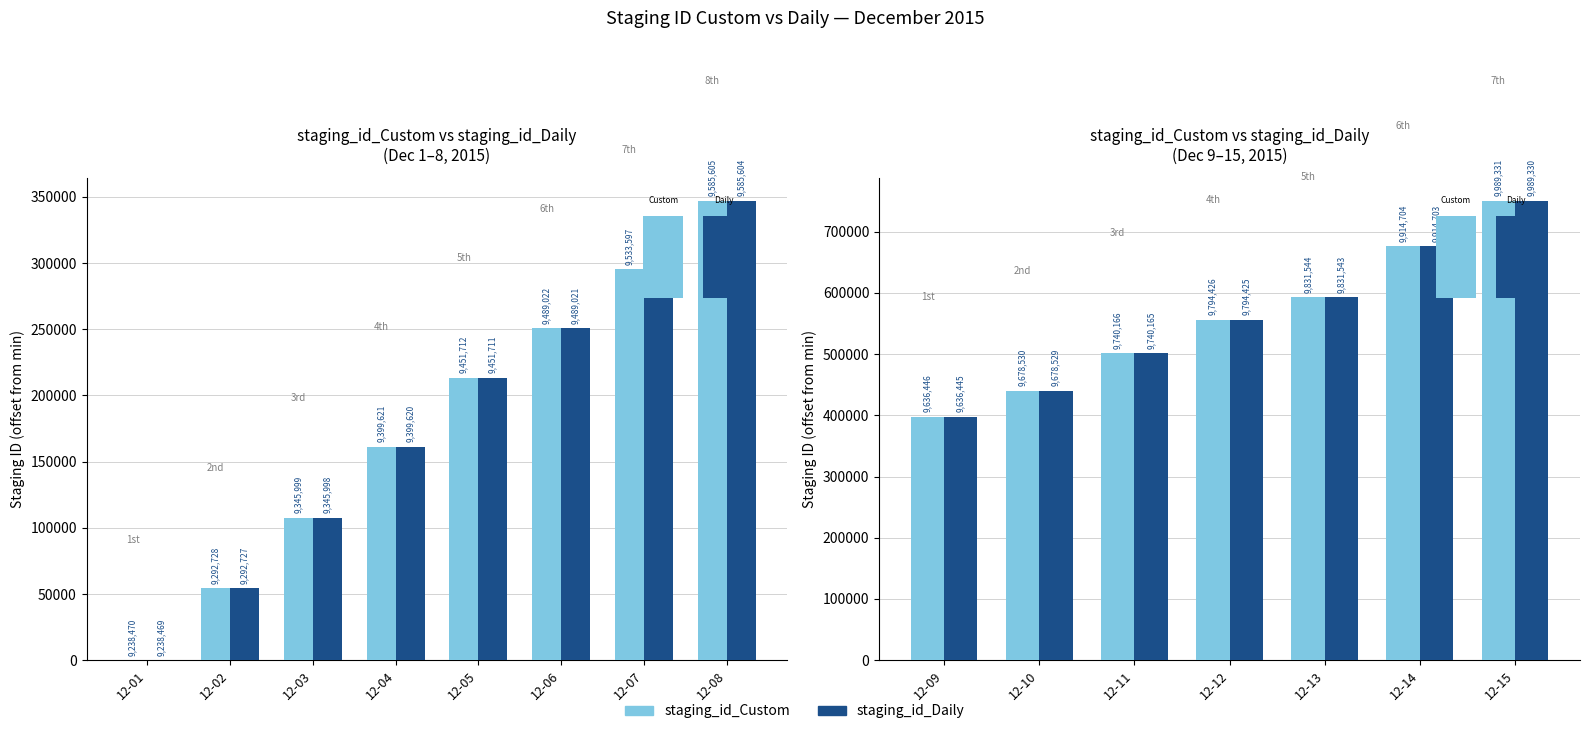

How many data points in staging_id_Daily are above 555956?

3